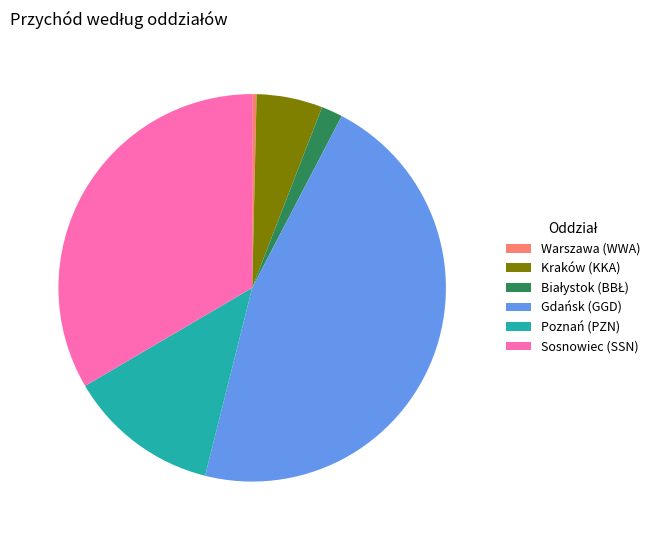

Do Sosnowiec (SSN) and Gdańsk (GGD) together represent more than half of the pie?

Yes